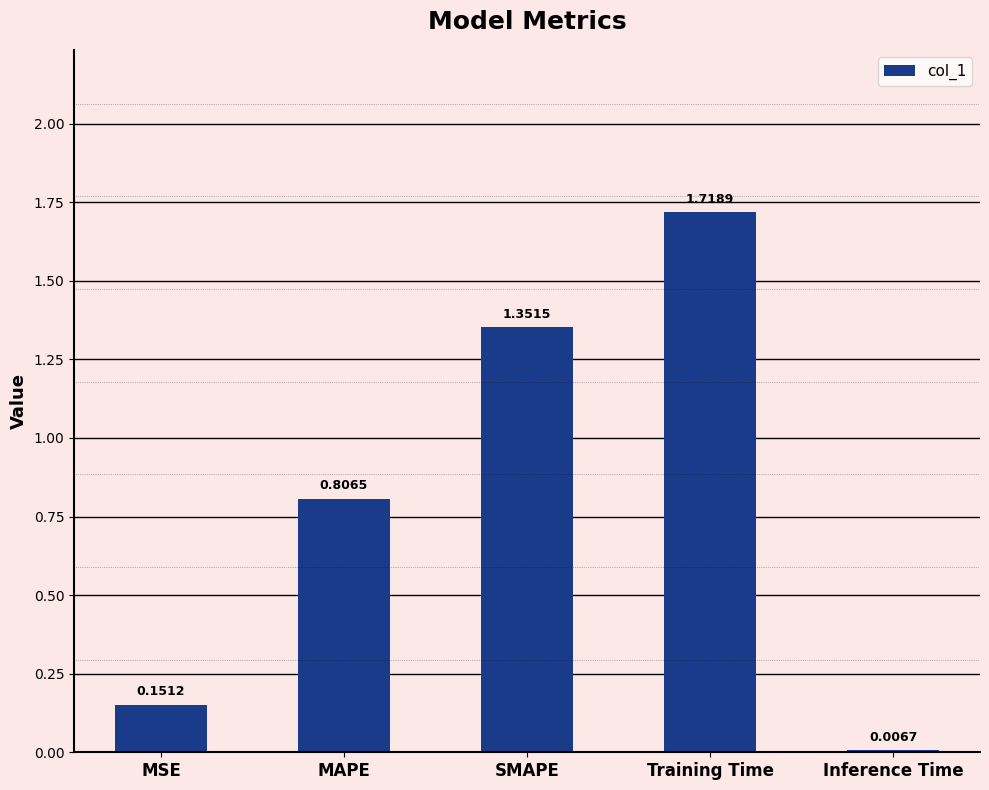

What is the change in value from SMAPE to Inference Time?

-1.3